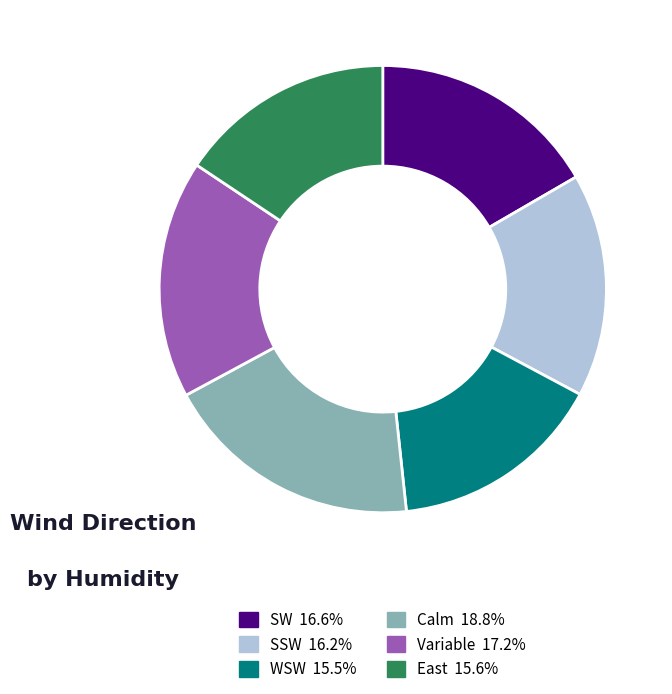

What is the ratio of the value at Calm to the value at East?

1.2